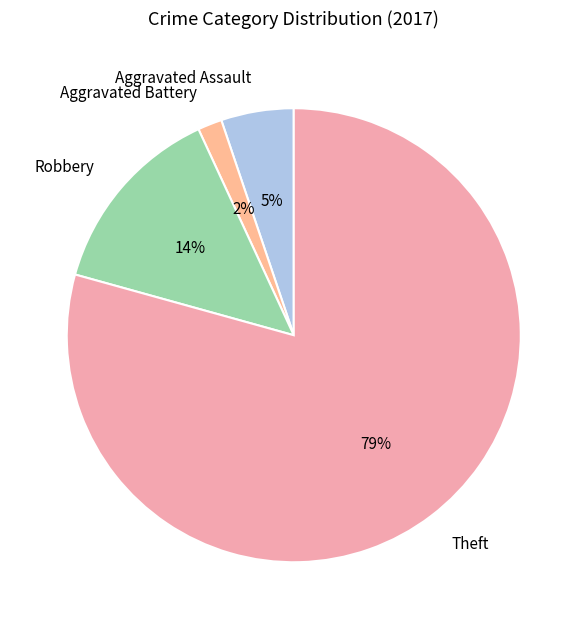

To the nearest percent, what portion does Aggravated Assault represent?

5%